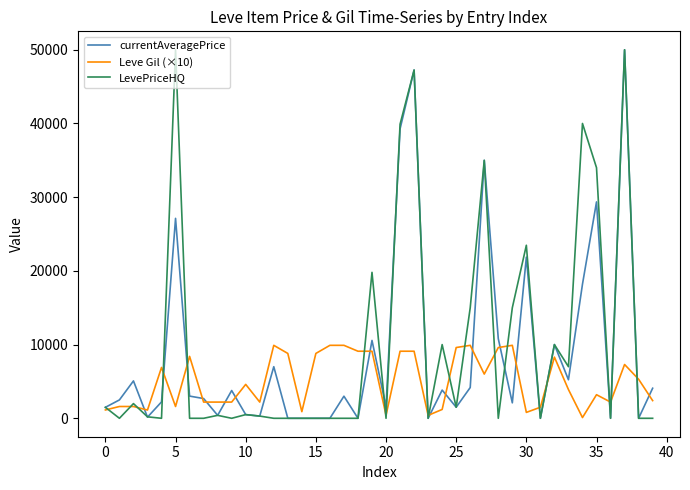

What is the maximum value for Leve Gil (×10)?

9900.0